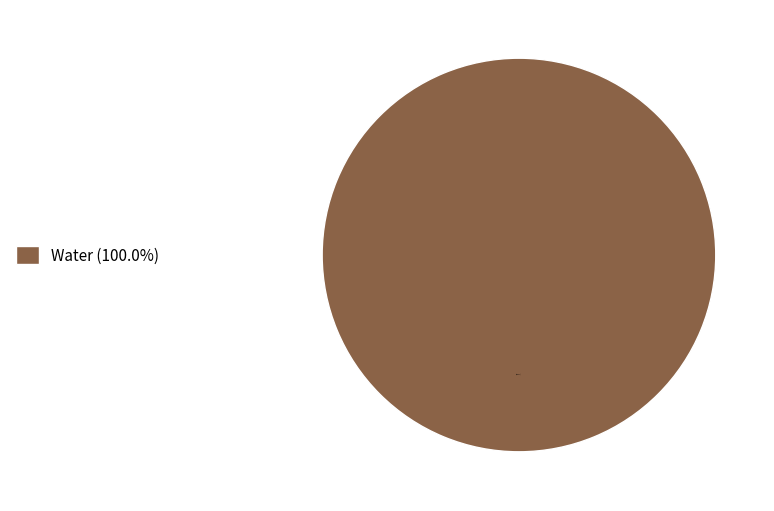

Rank the categories by value from lowest to highest.

Water (100.0%)